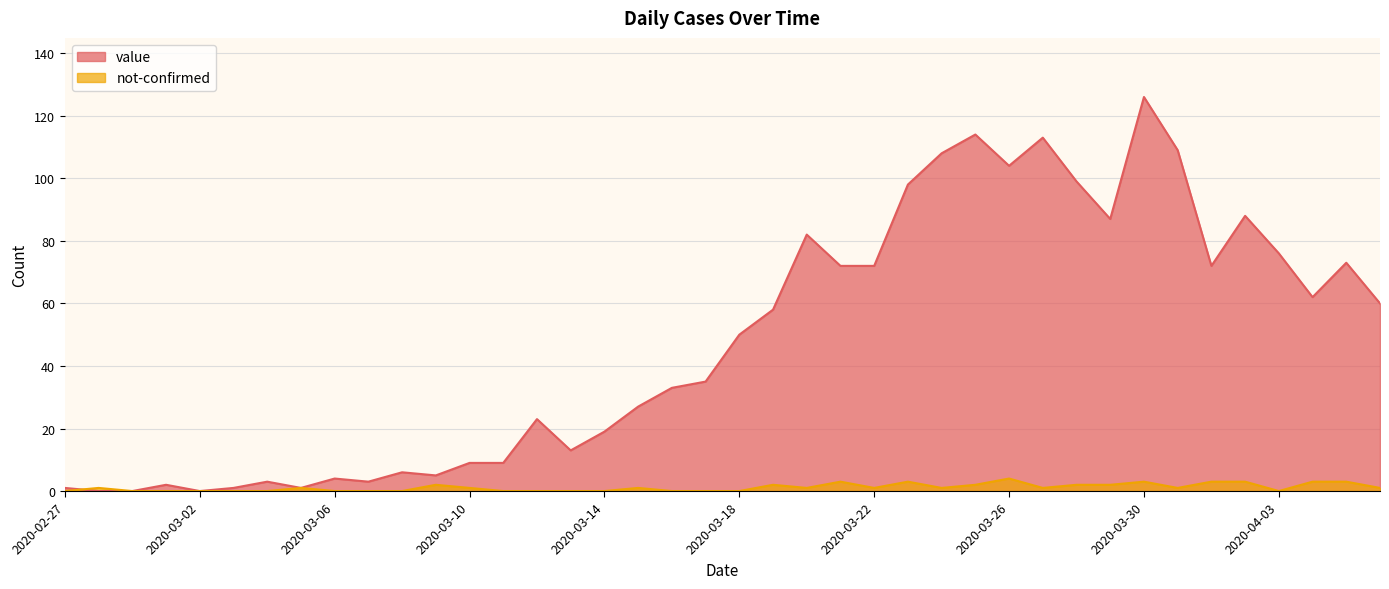

Read the value value at 2020-03-30, to the nearest 10.

130